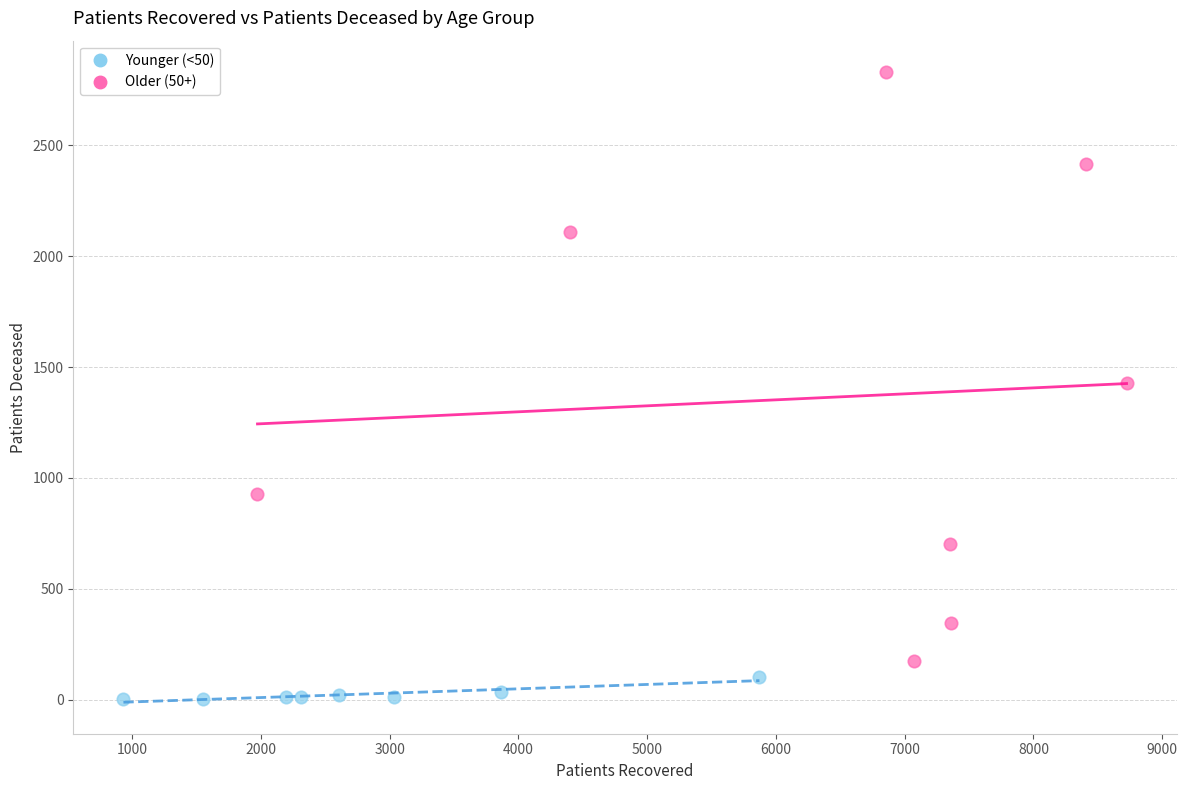

Which series contains the lowest Y value?

Younger (<50)